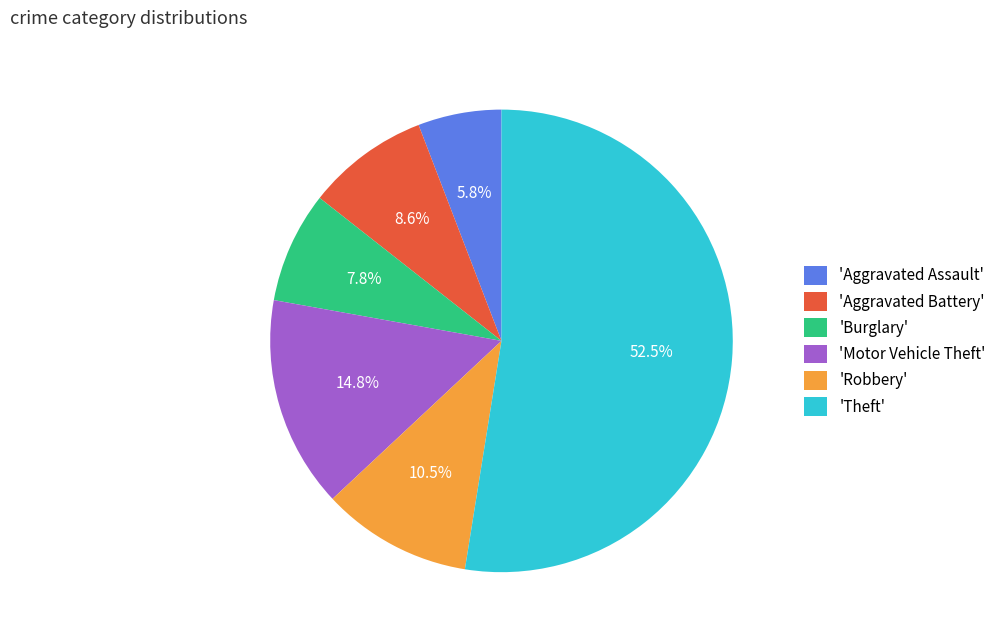

Which category has the biggest portion of the pie?

'Theft'